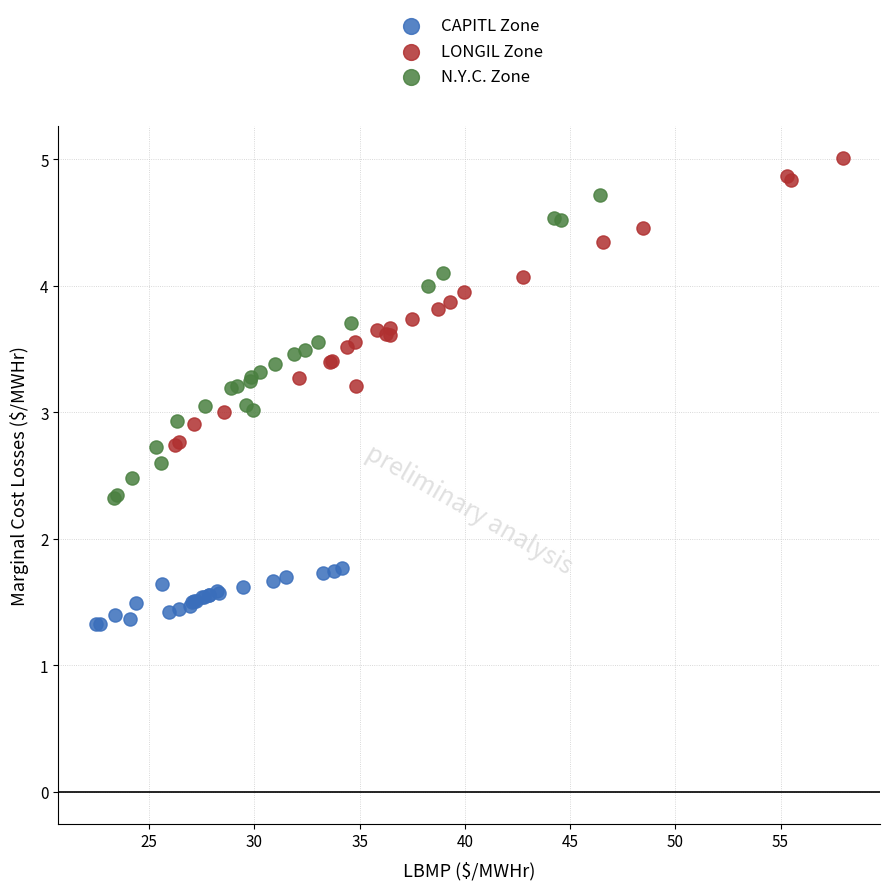

Which series has the widest spread of Y values?

N.Y.C. Zone